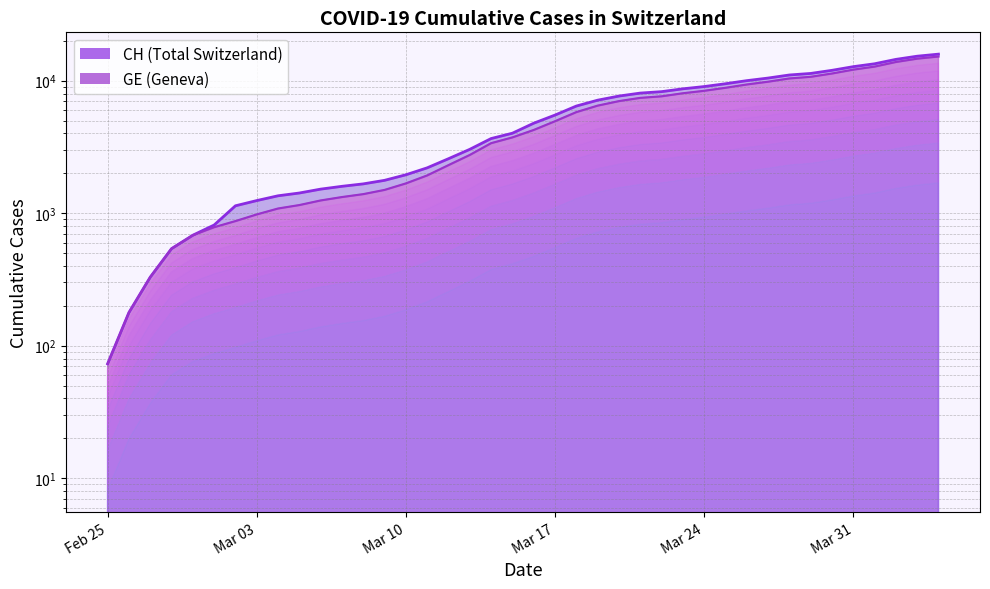

List the labels in order of CH value, largest first.

2020-04-04, 2020-04-03, 2020-04-02, 2020-04-01, 2020-03-31, 2020-03-30, 2020-03-29, 2020-03-28, 2020-03-27, 2020-03-26, 2020-03-25, 2020-03-24, 2020-03-23, 2020-03-22, 2020-03-21, 2020-03-20, 2020-03-19, 2020-03-18, 2020-03-17, 2020-03-16, 2020-03-15, 2020-03-14, 2020-03-13, 2020-03-12, 2020-03-11, 2020-03-10, 2020-03-09, 2020-03-08, 2020-03-07, 2020-03-06, 2020-03-05, 2020-03-04, 2020-03-03, 2020-03-02, 2020-03-01, 2020-02-29, 2020-02-28, 2020-02-27, 2020-02-26, 2020-02-25